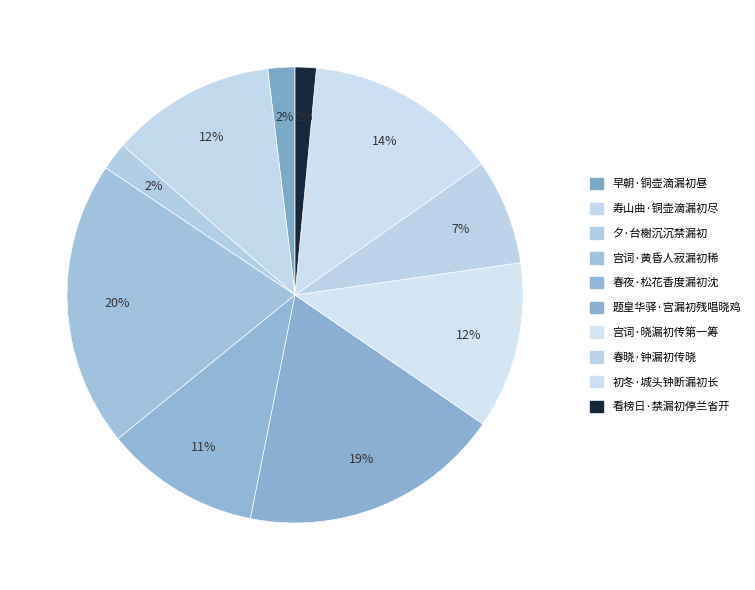

Is there a majority slice in this chart?

No